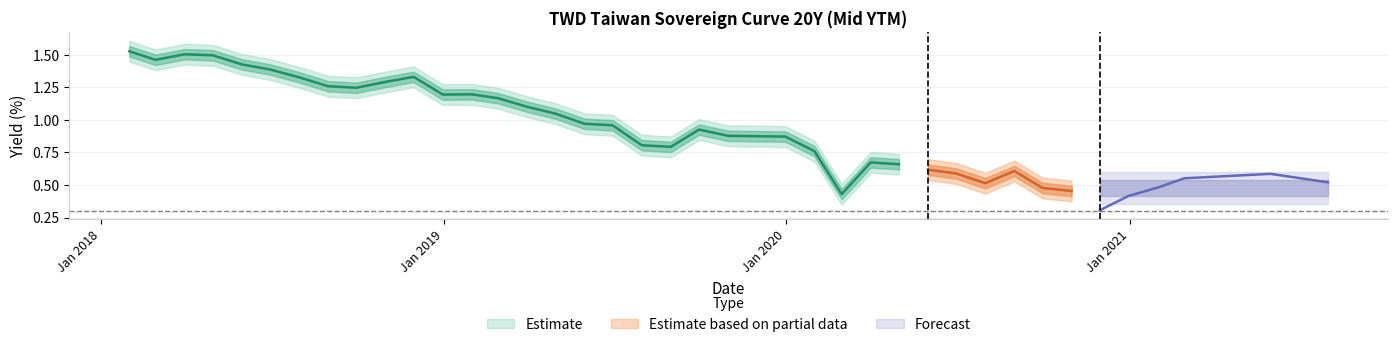

What is the value of the 22nd point from the left?

0.8